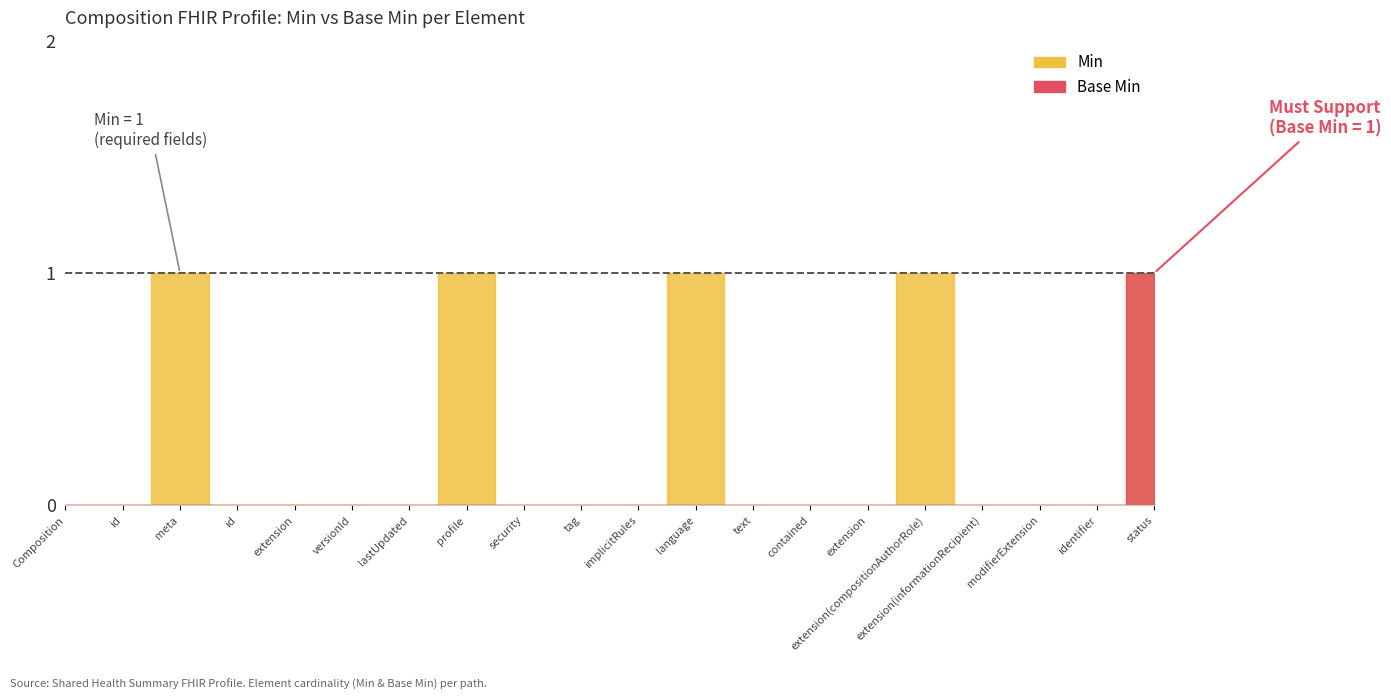

Which series has the largest total across all categories?

Min